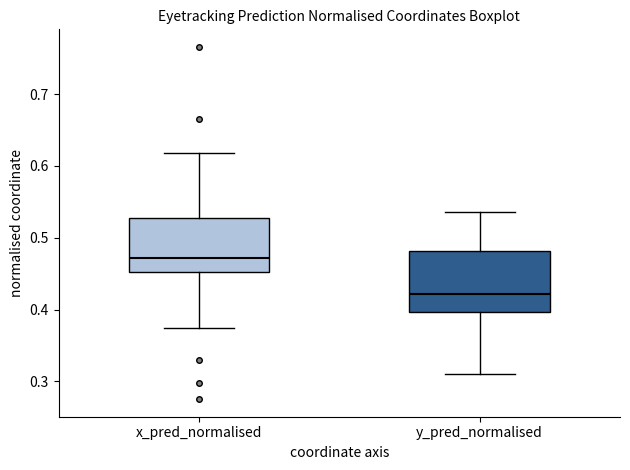

Which box's median line is the lowest?

y_pred_normalised